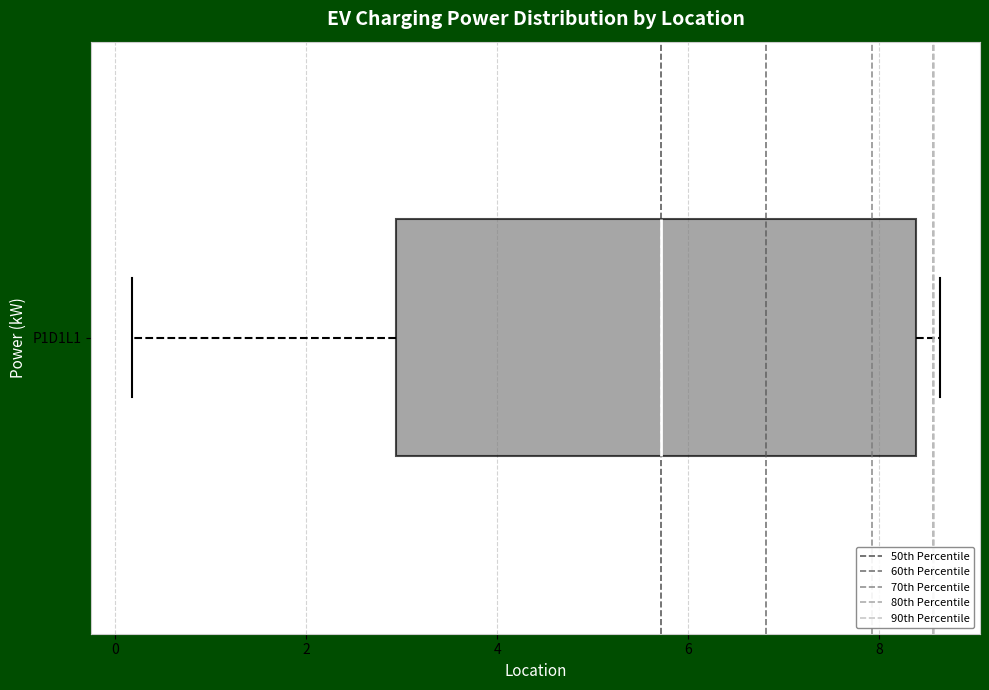

Read this box plot against the x-axis: the position of the median line, the range covered by the box, and the ends of both whiskers. The values are not printed on the chart, so give them approximately, as read against the axis.

median 5.8, box 3.0 to 8.4, whiskers 0.2 to 8.6